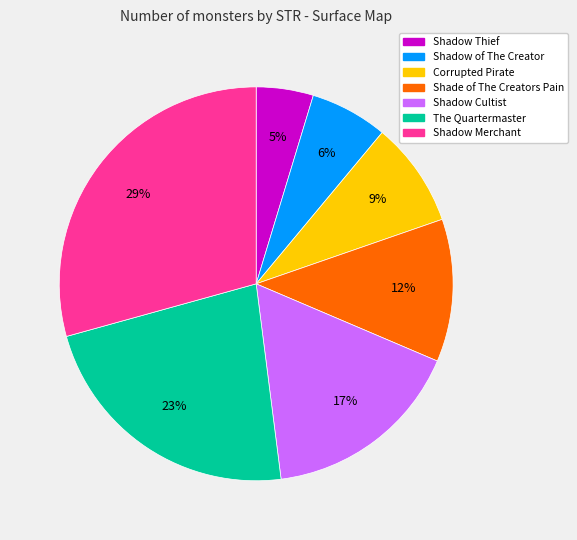

To the nearest percent, what is the combined percentage of Shadow Cultist and Shadow Merchant?

46%